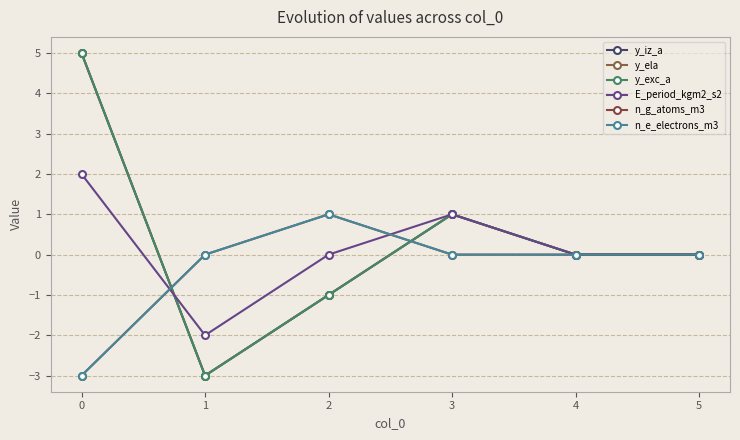

Between 1 and 4, which series saw the biggest shift?

y_iz_a